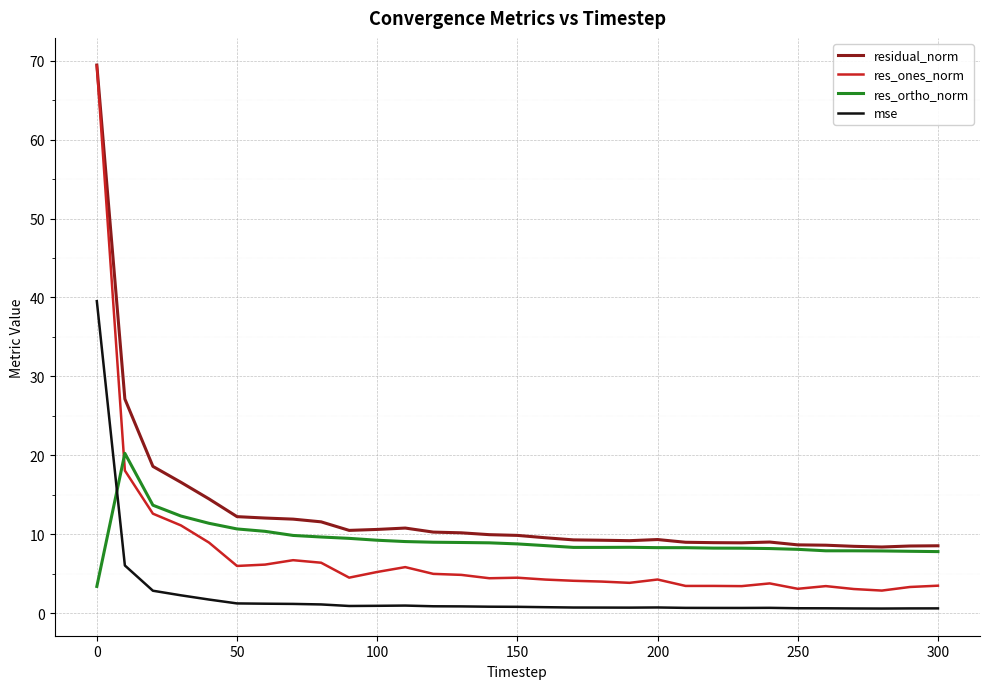

Which series has the largest total across all categories?

residual_norm